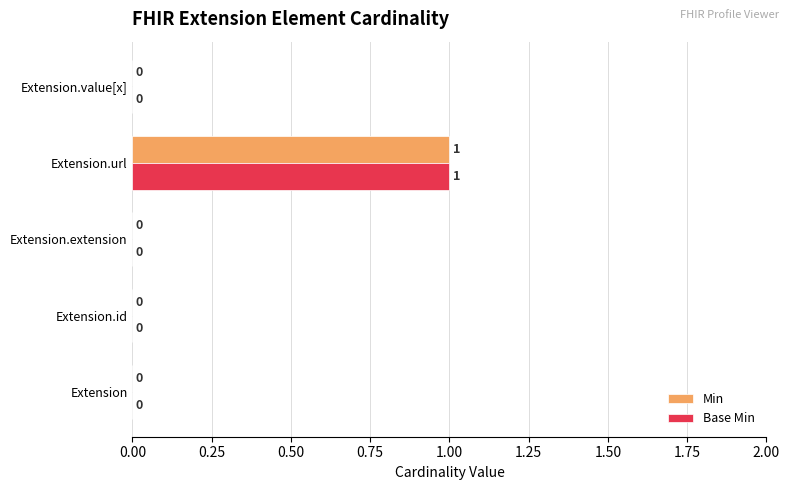

The value of Base Min at Extension.id is 0. True or false?

True